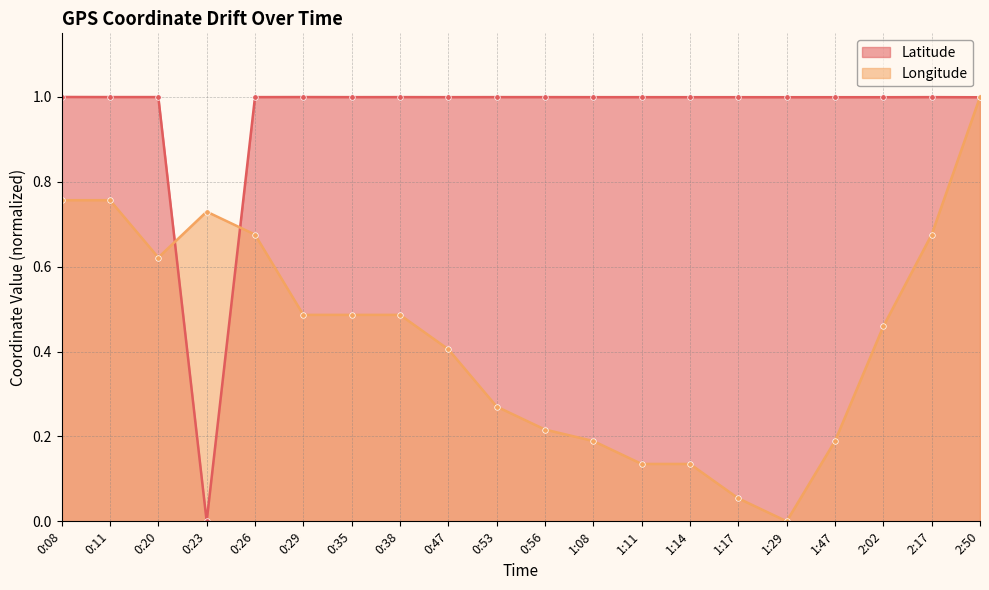

At which category is the sum across all series the highest?

2:50